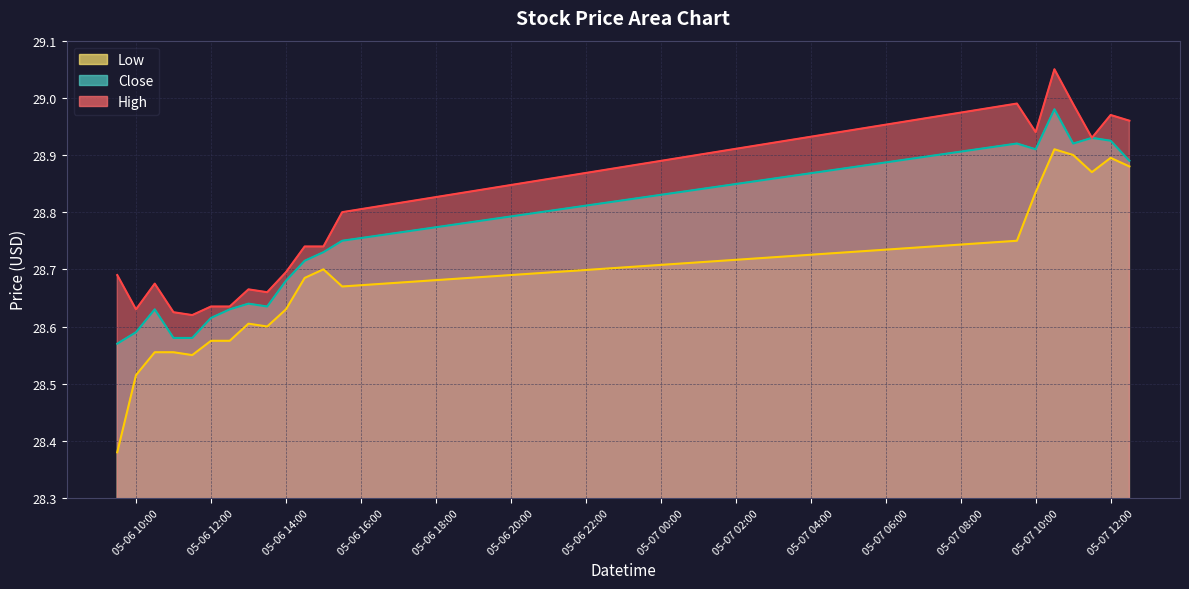

List the series in order of their peak value, lowest first.

Low, Close, High